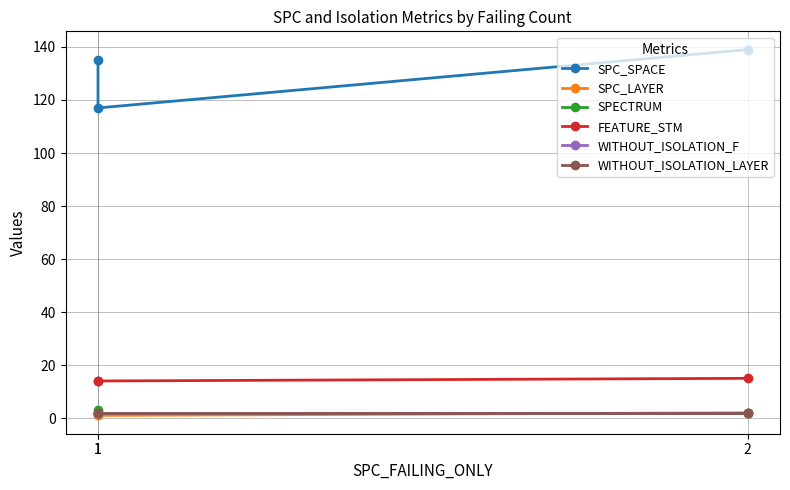

Is this an area chart (filled region under the line)?

No